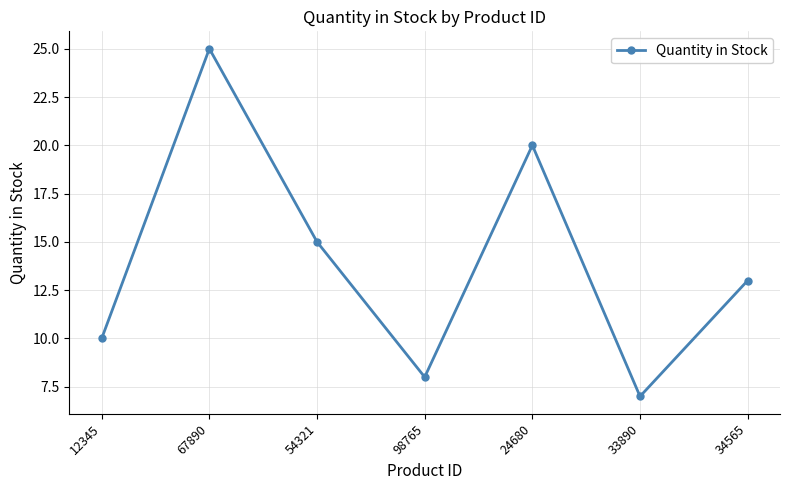

Rank the categories by value from lowest to highest.

33890, 98765, 12345, 34565, 54321, 24680, 67890